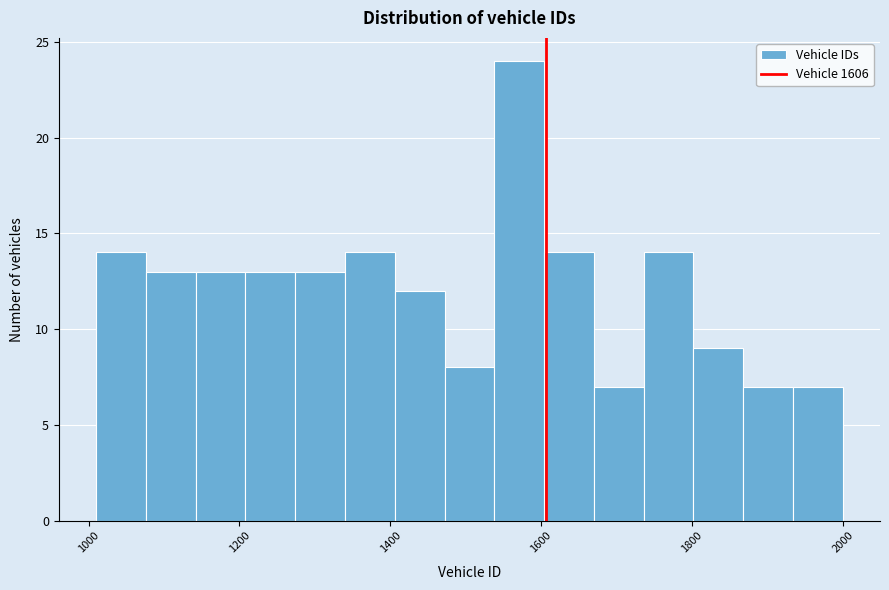

Around what value on the x-axis is the tallest bar? Give the approximate position of its centre, as read against the axis.

1580